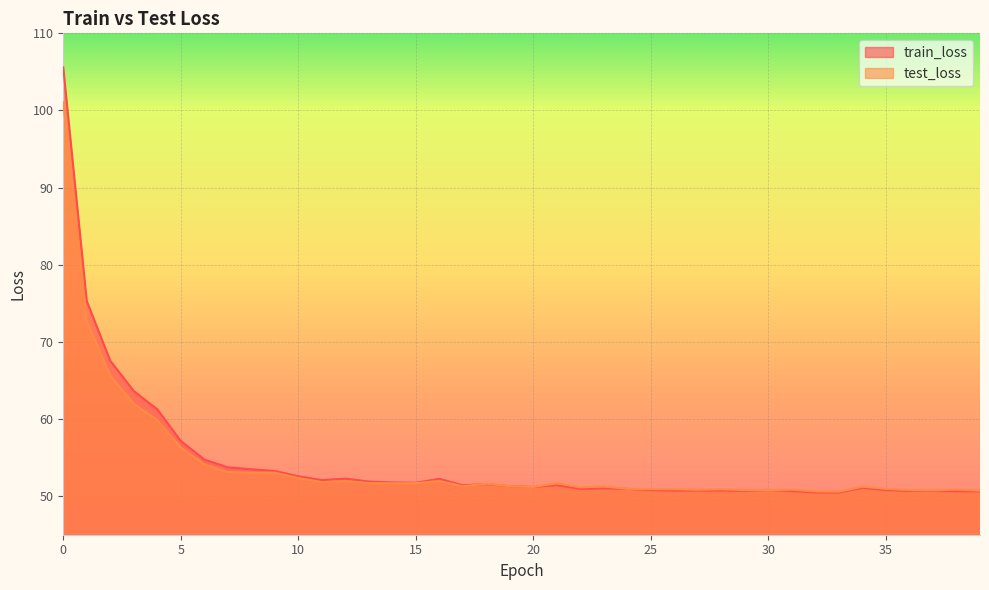

True or false: test_loss and train_loss cross at least once.

True